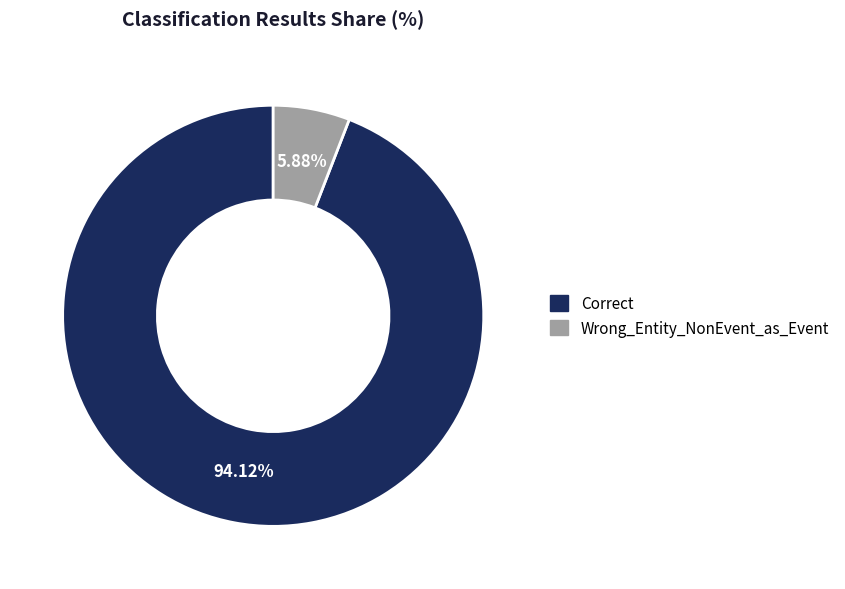

To the nearest percent, what is the difference between the largest and smallest slice percentages?

88%